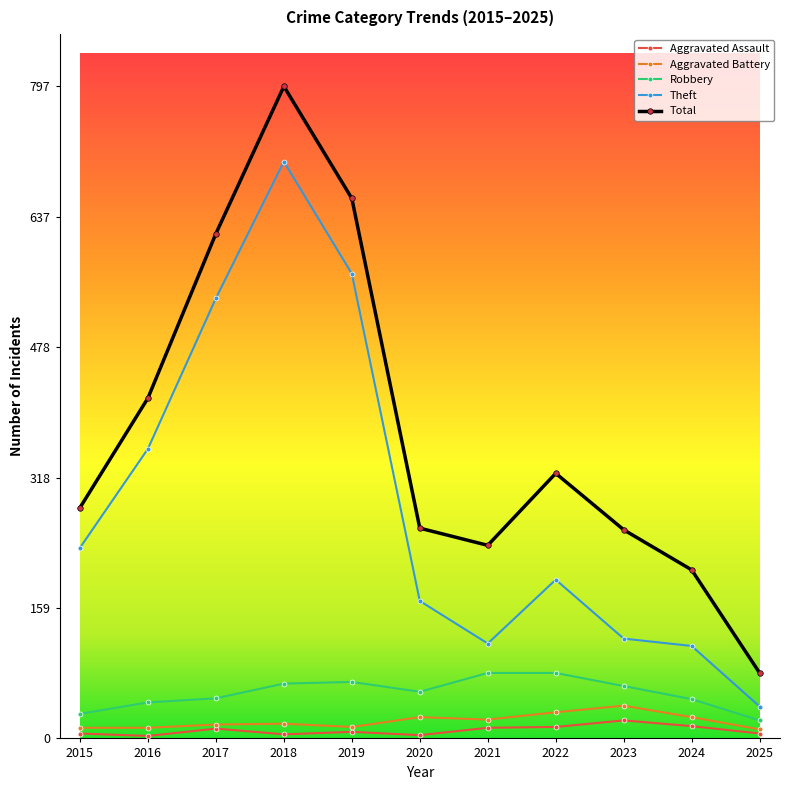

How many categories are shown in the chart?

11